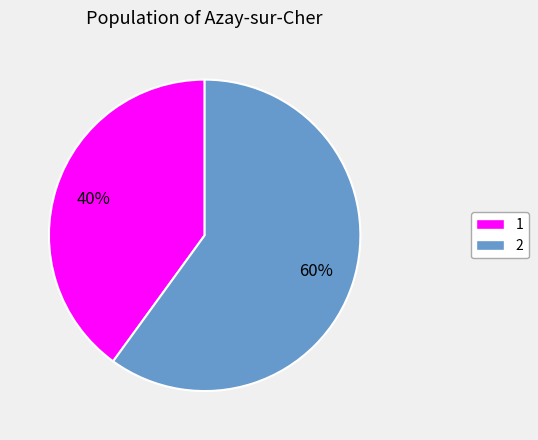

True or false: 2 accounts for 46% of the total.

False